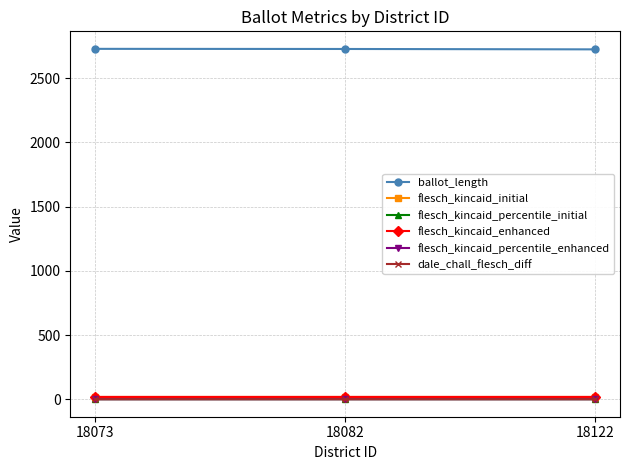

What is the maximum value shown in the chart?

2729.0